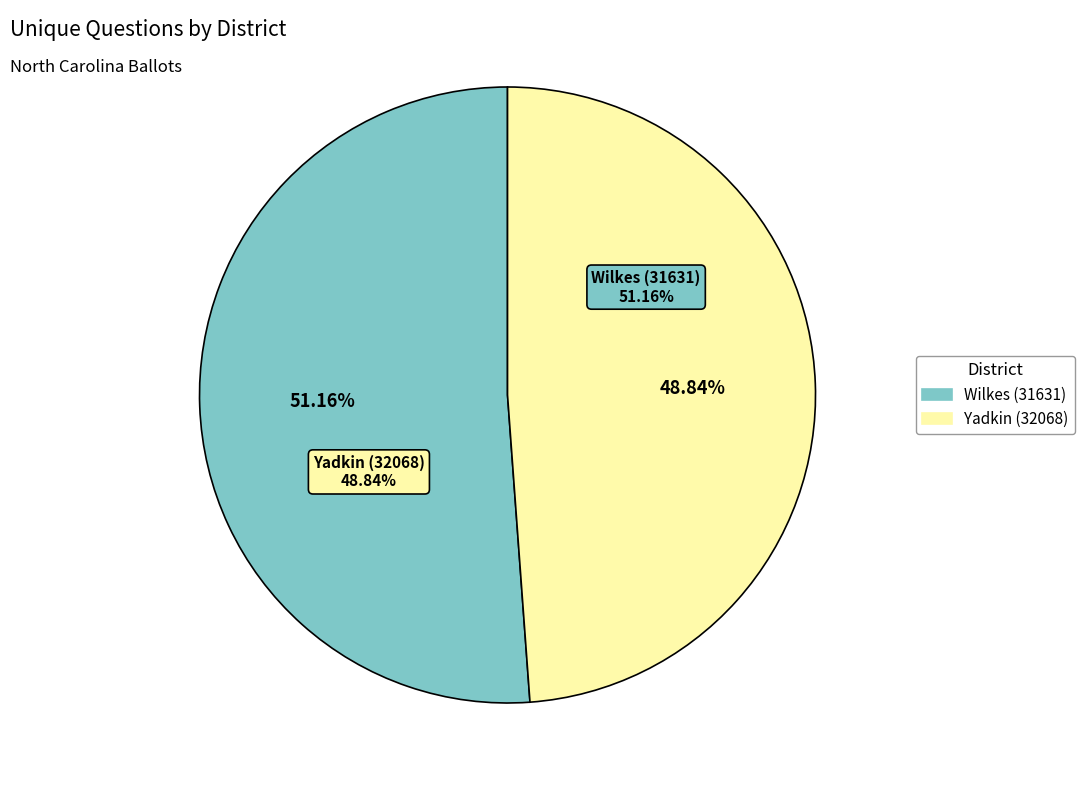

Which slice is the largest?

Wilkes (31631)